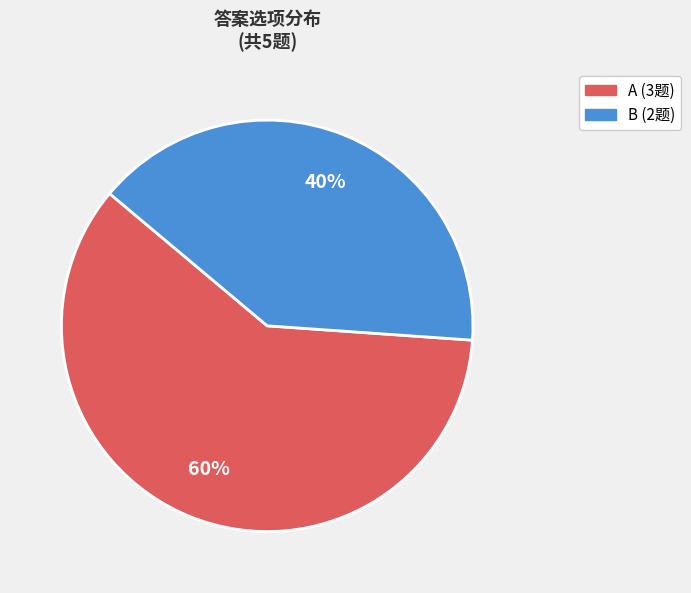

Does any single category account for the majority?

Yes